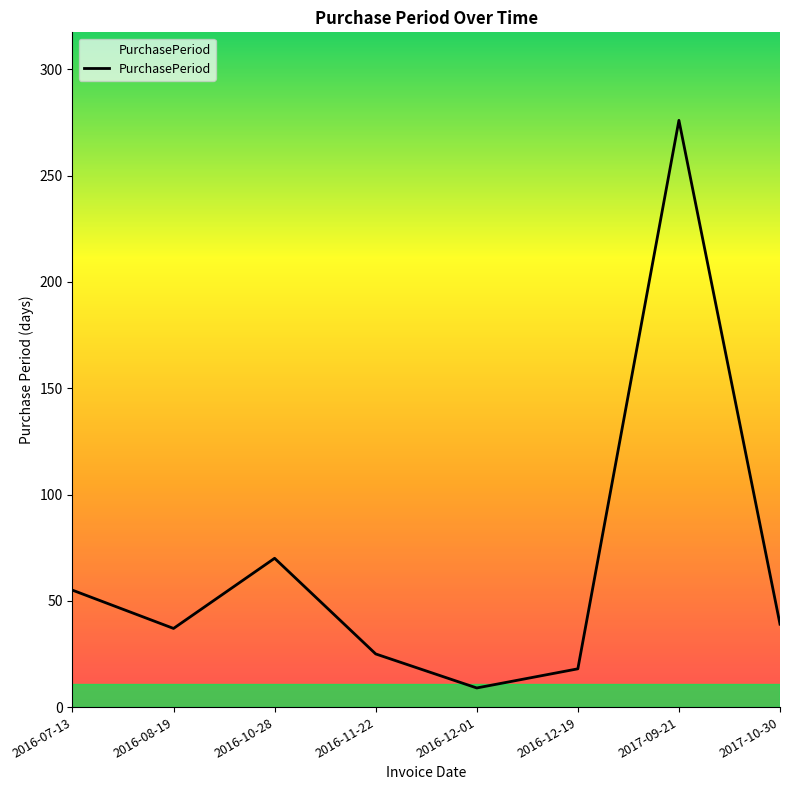

What is the difference between the maximum and minimum values?

267